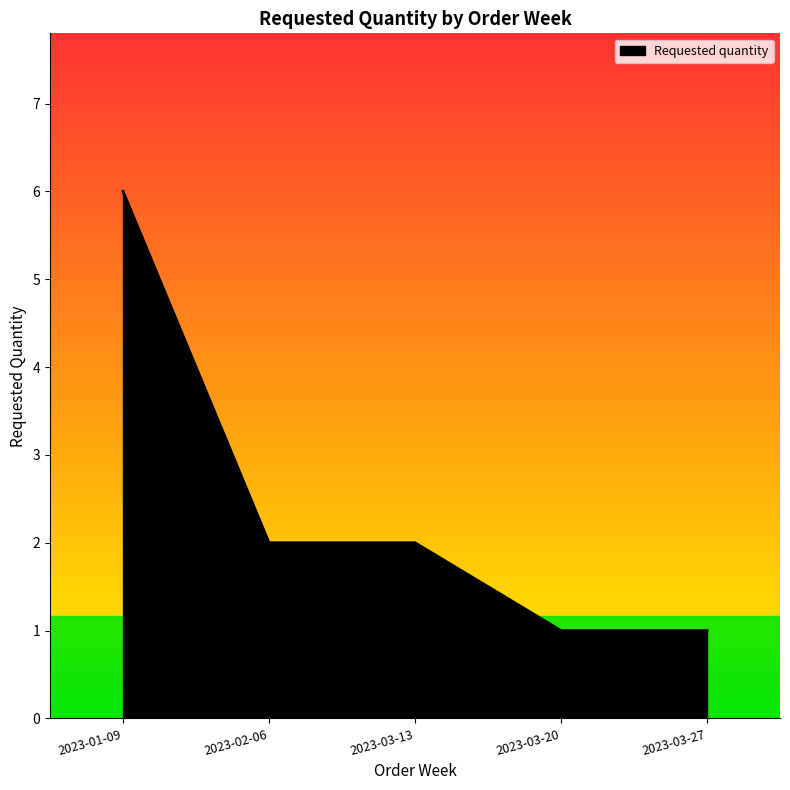

How many categories are shown in the chart?

5